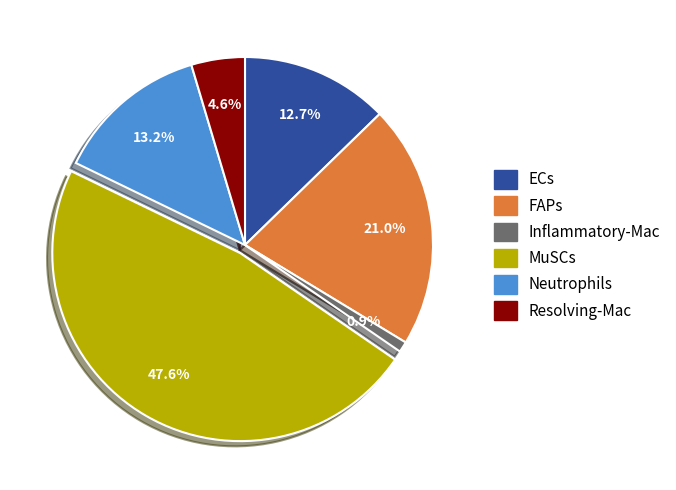

Do Neutrophils and MuSCs together represent more than half of the pie?

Yes